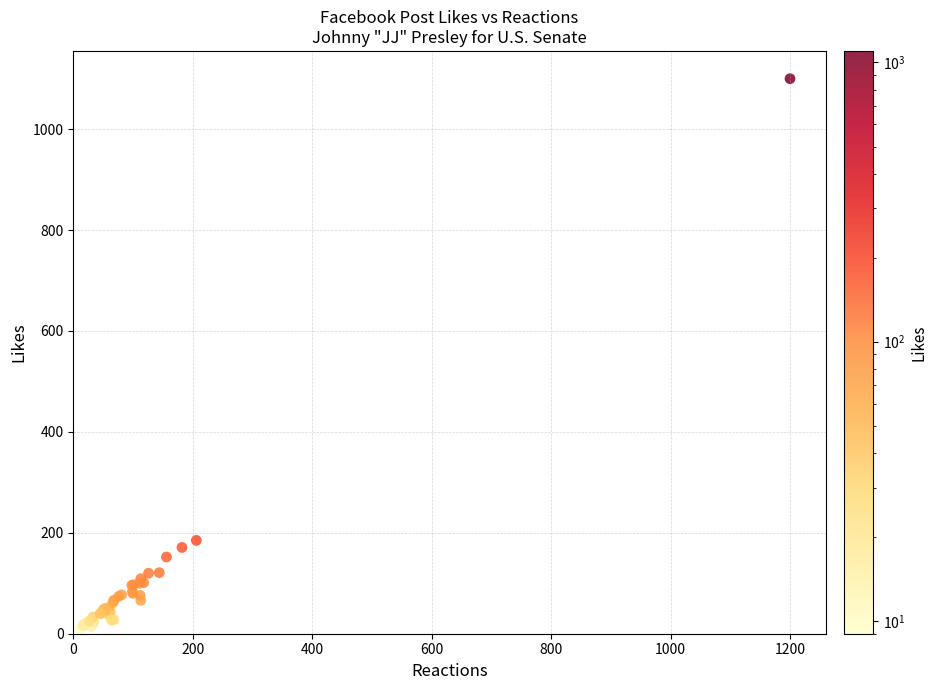

What Y value in the scatter plot is closest to 550?

185